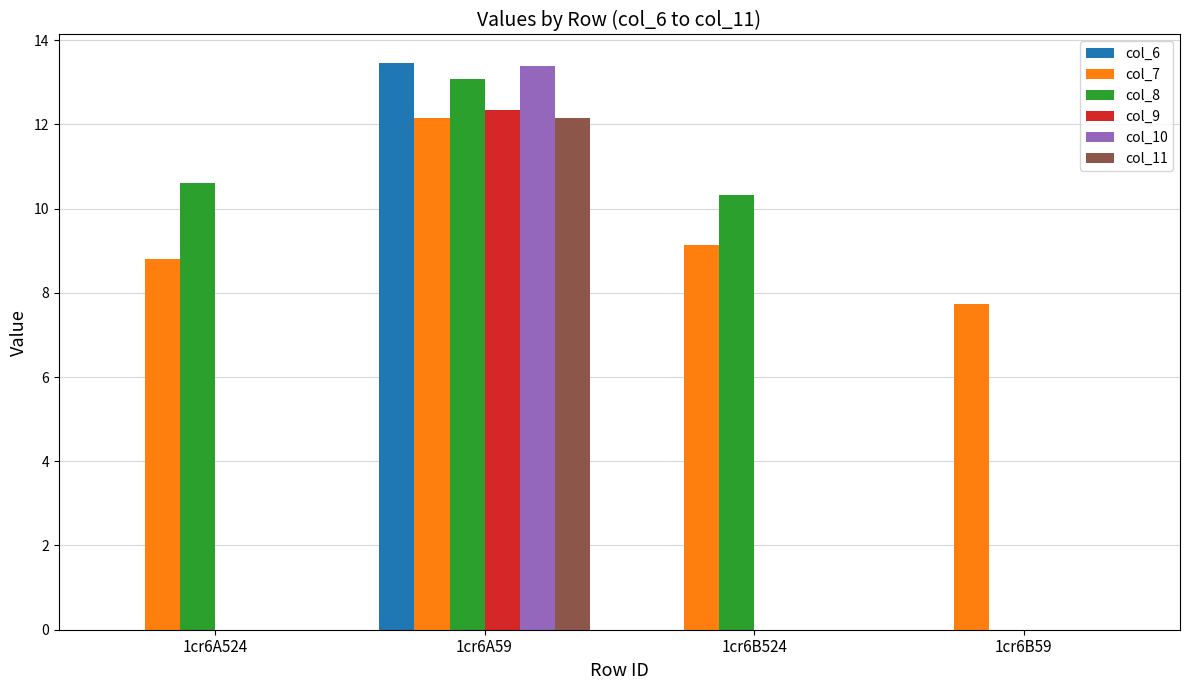

True or false: col_9 has a value of -8.3 at 1cr6B59.

False